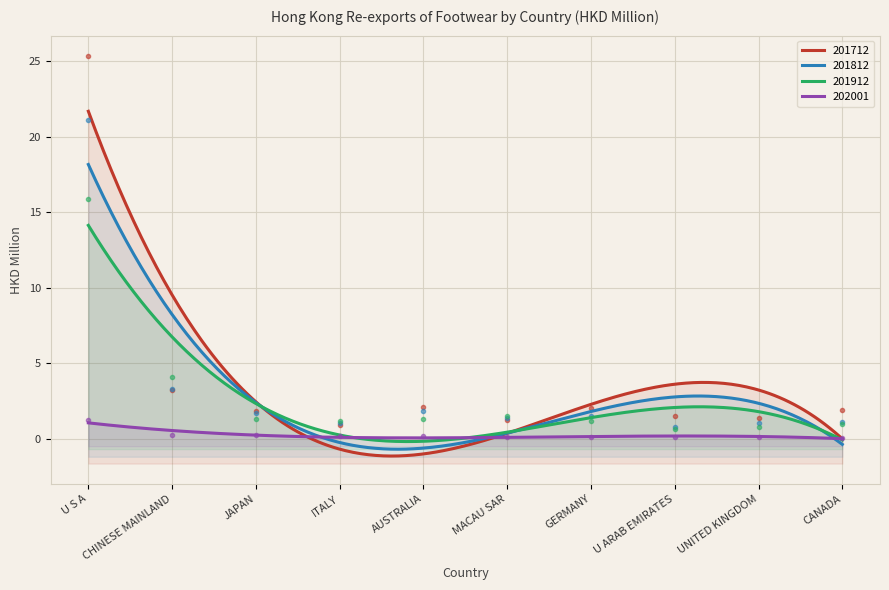

Where is 202001 nearest to the value 0?

CANADA